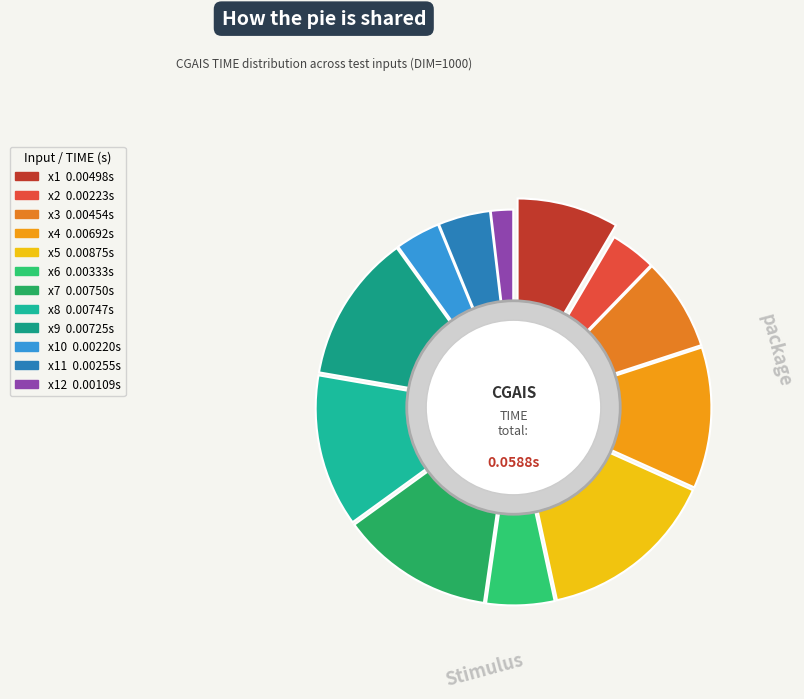

How many segments does this pie chart have?

12